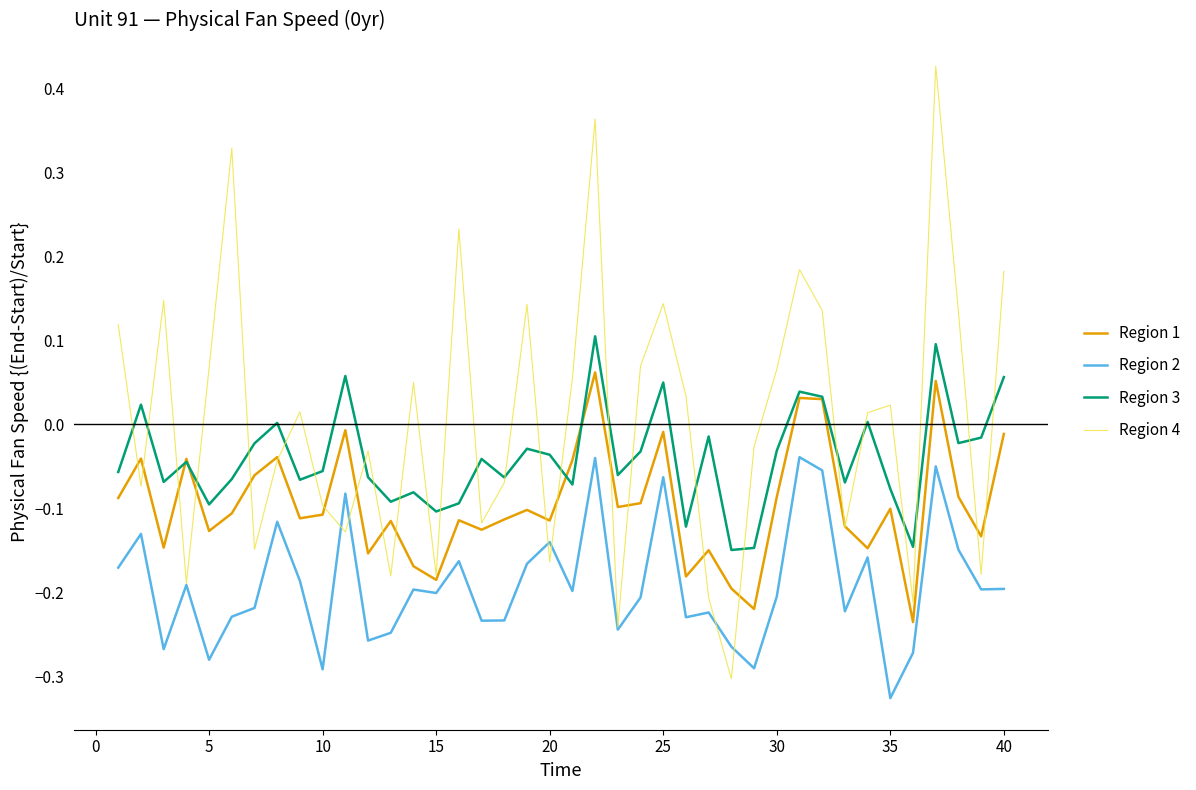

Which series has the largest total across all categories?

Region 4